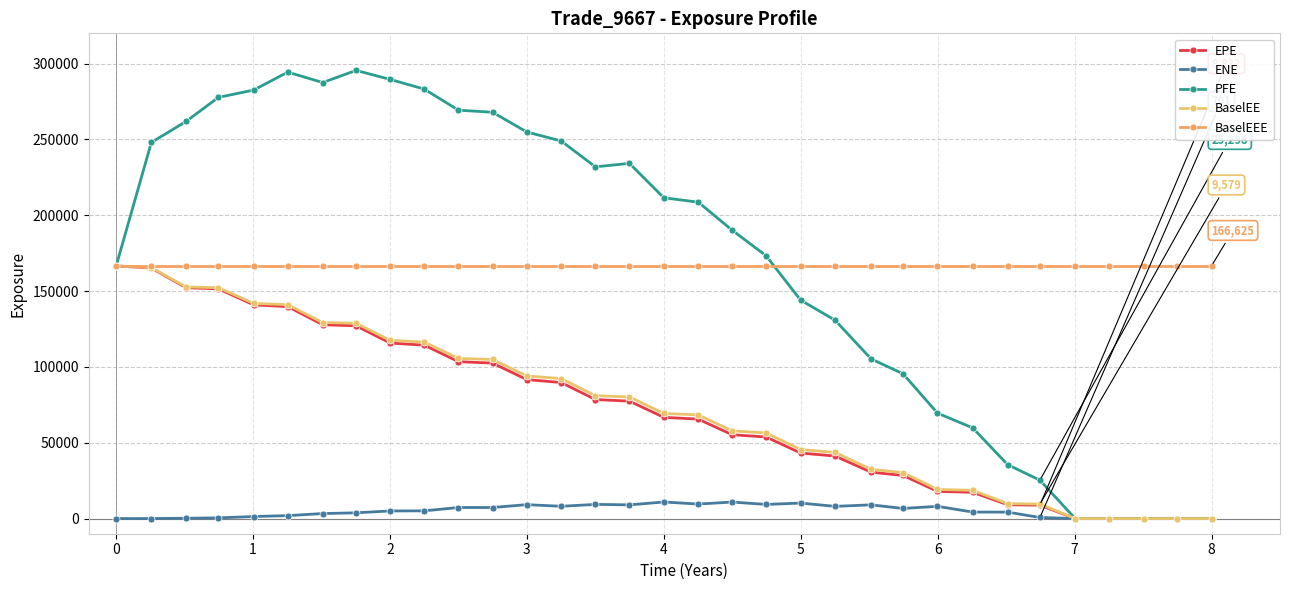

Does the chart have visible grid lines?

Yes